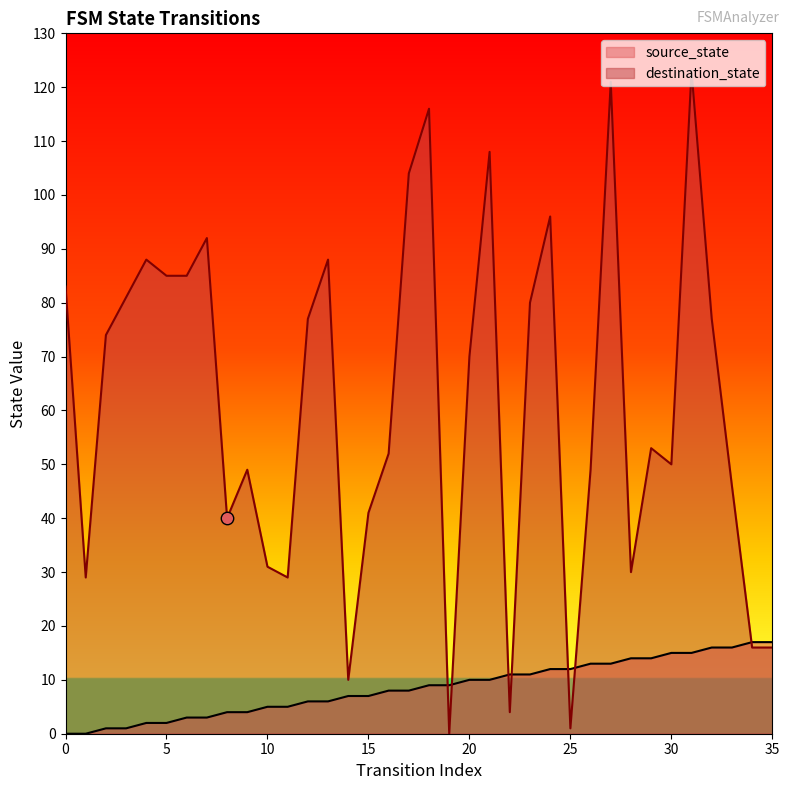

What is the total value across all series at 7?

95